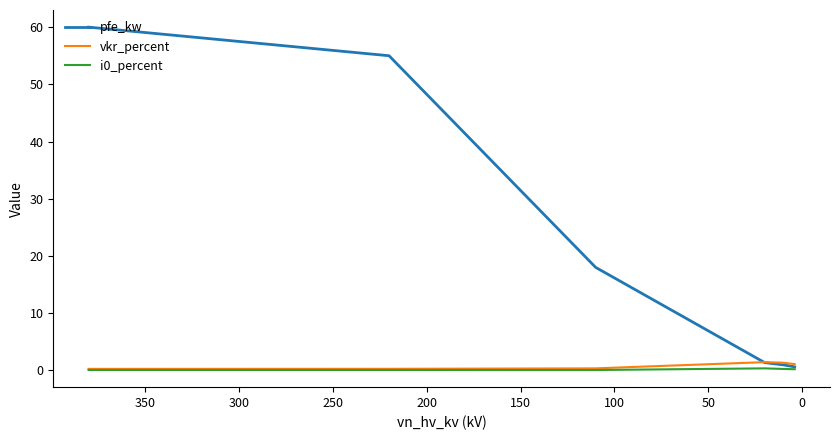

Read the pfe_kw value at 100.

18.0